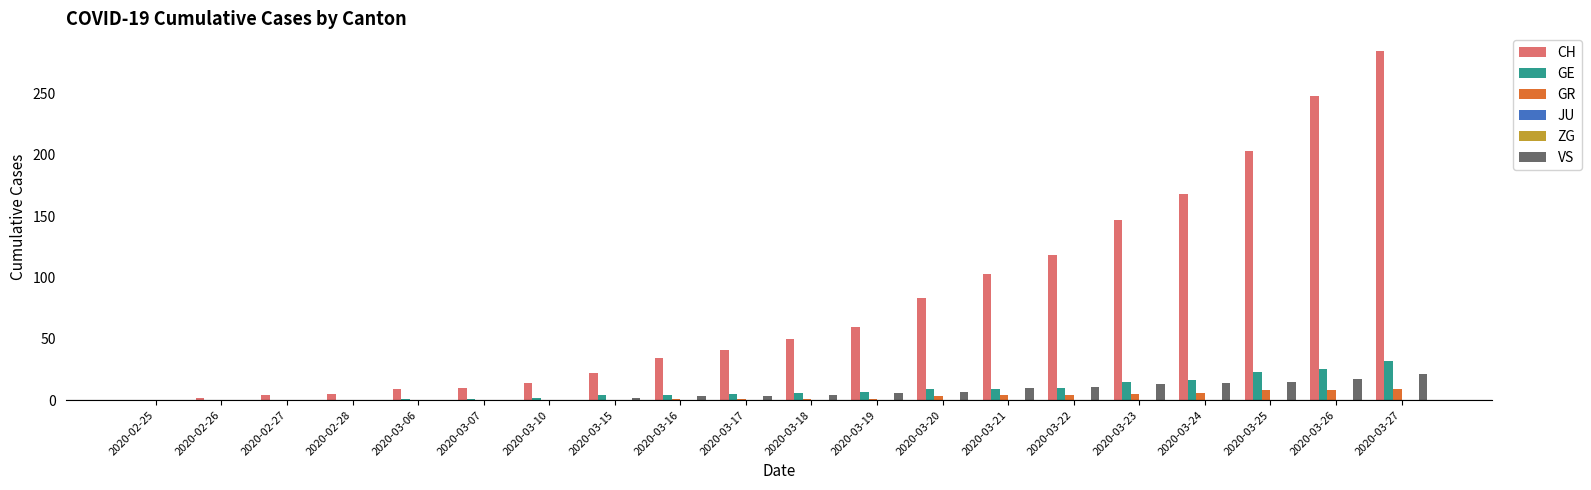

How many data points in GE are less than 6?

10